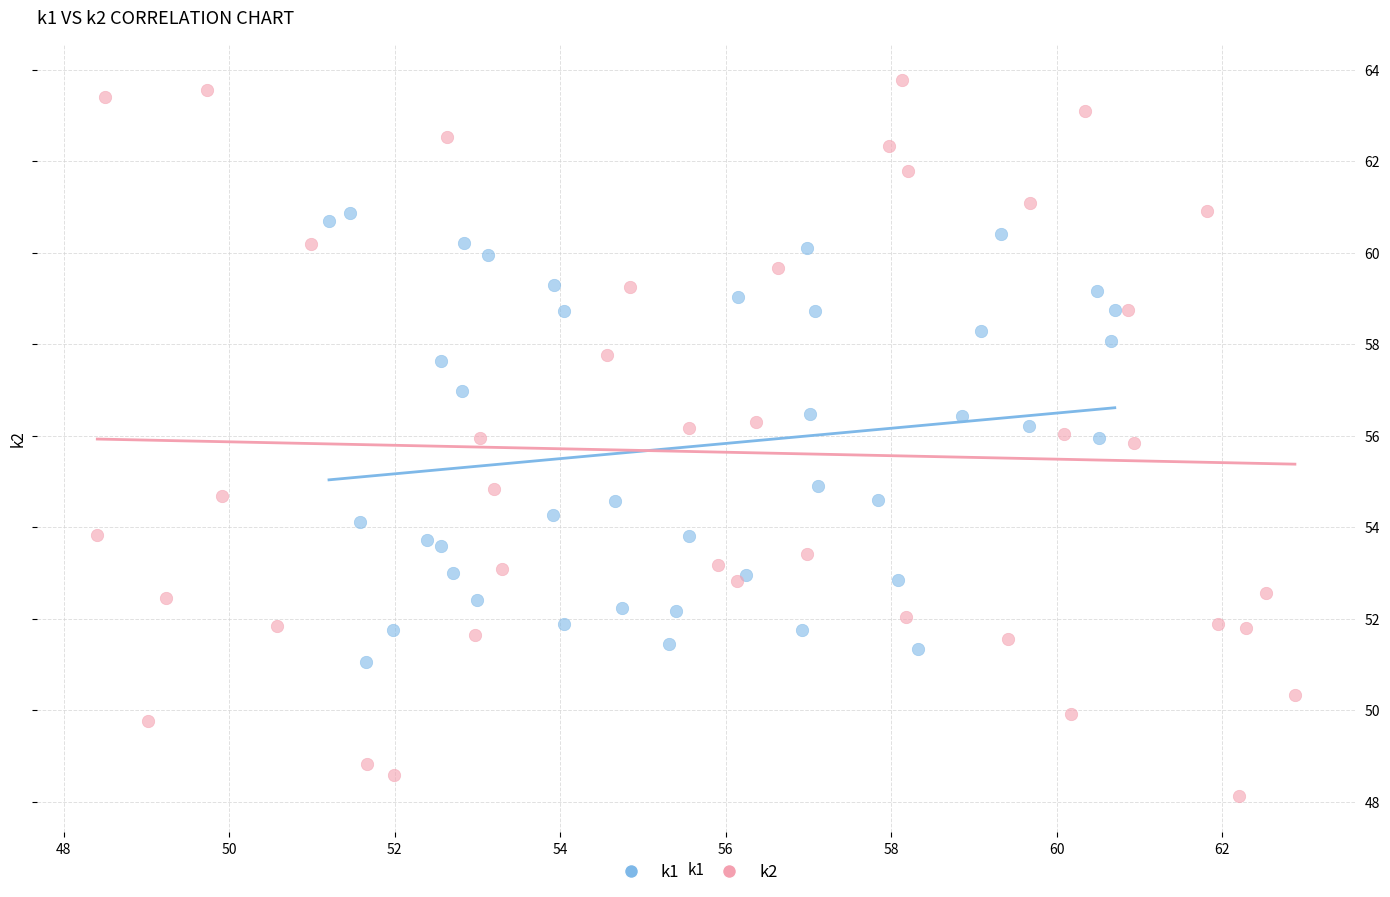

Which series reaches the maximum Y coordinate?

k2